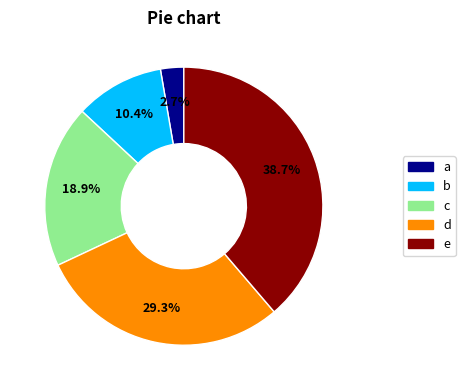

Which slice is the largest?

e